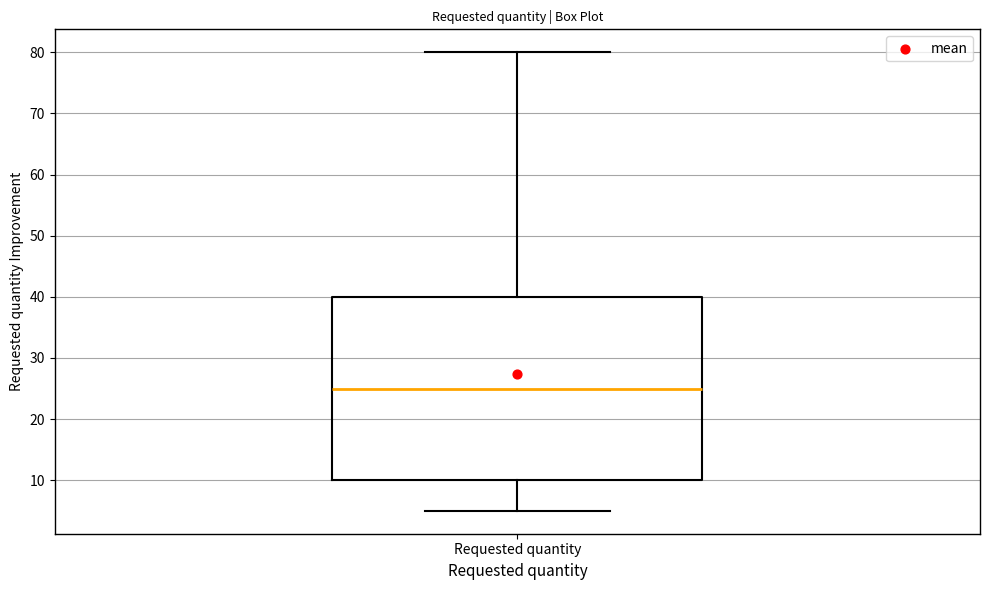

Transcribe this box plot: give where the median line is, the range the box spans, and where the two whiskers end, as read against the y-axis. The values are not printed on the chart, so give them approximately, as read against the axis.

median 25, box 10 to 40, whiskers 5 to 80